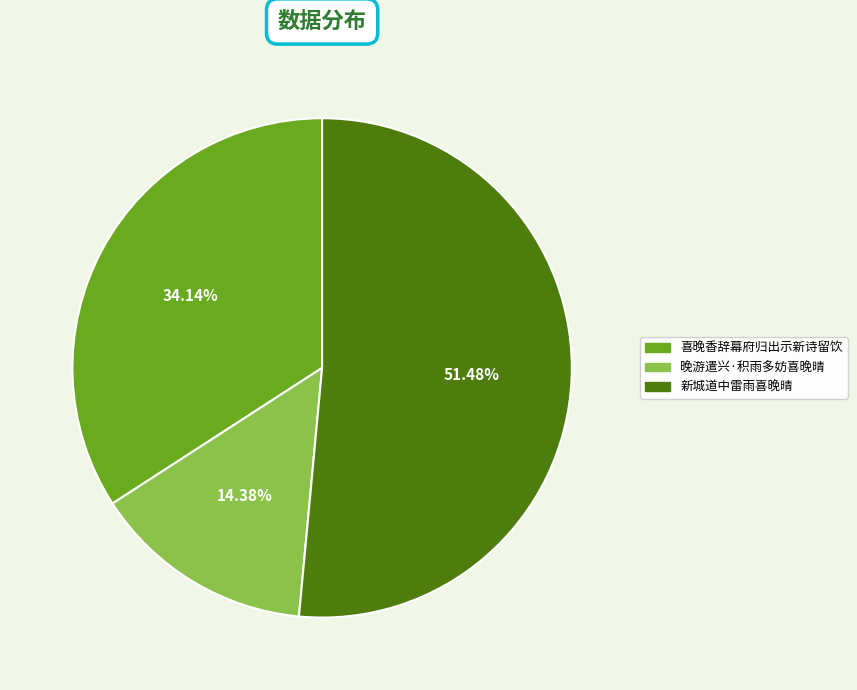

True or false: 新城道中雷雨喜晚晴 accounts for 51% of the total.

True